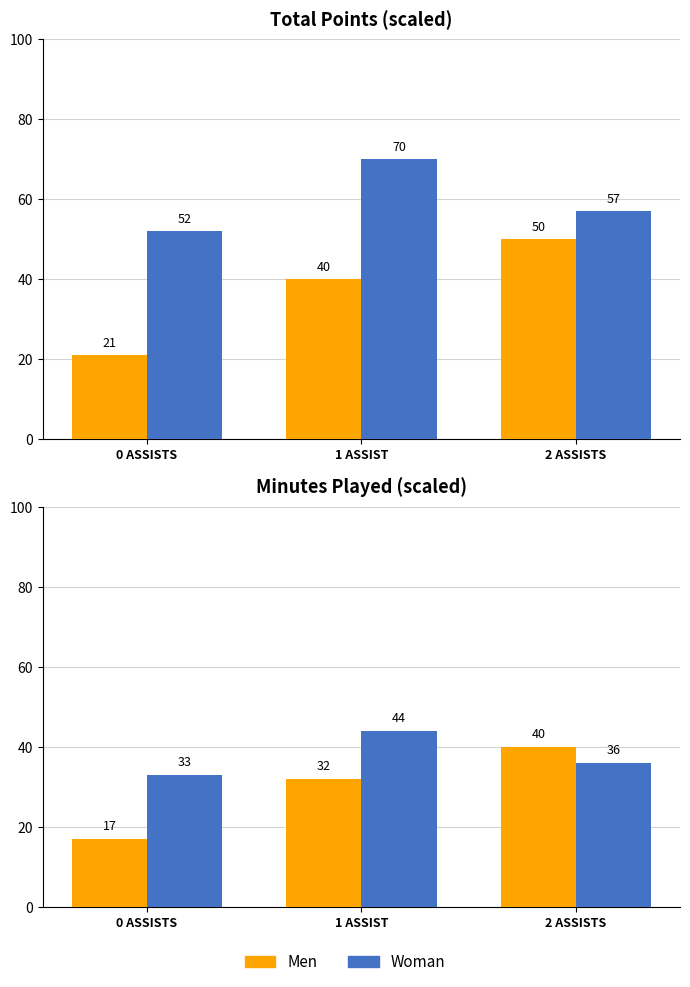

What is the value of the Woman bar at the 1st from the left?

33